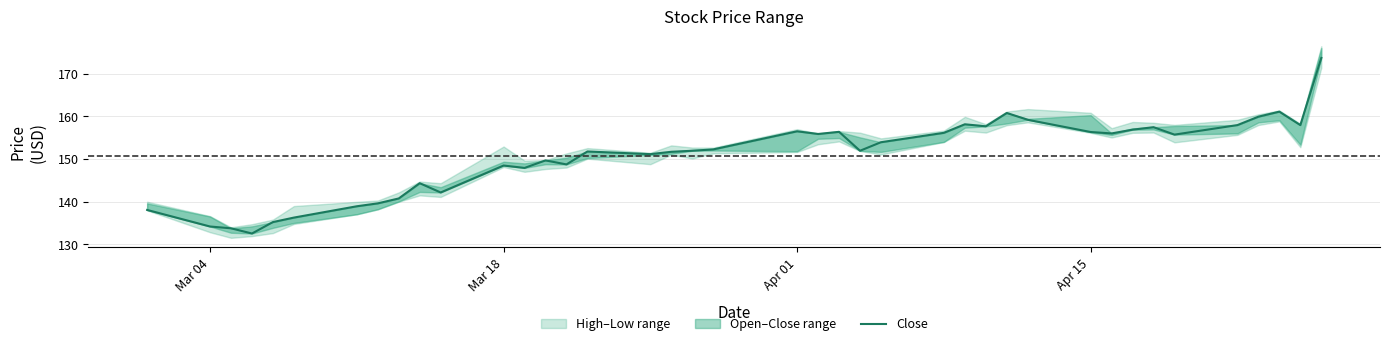

What is the value of the 26th point from the left?

156.1